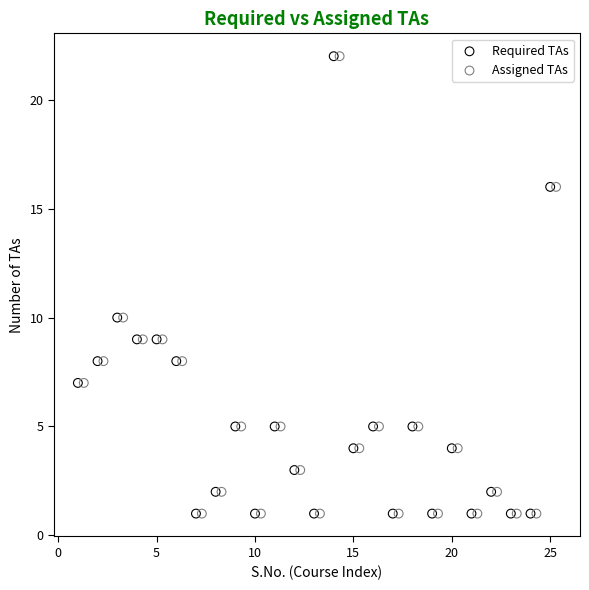

What are all the series names shown in the legend?

Required TAs, Assigned TAs